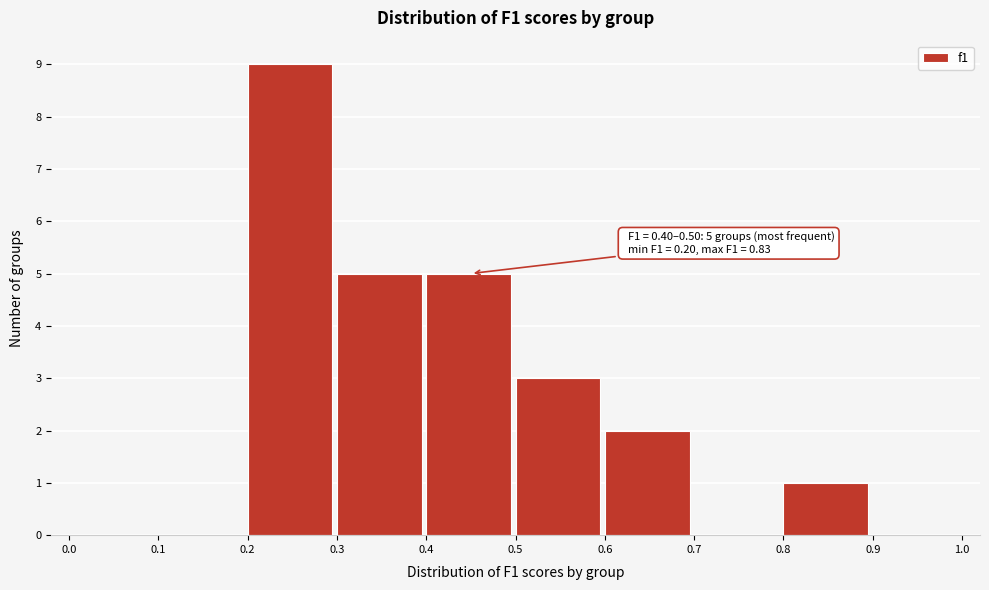

Which range on the x-axis has the tallest bar?

0.2 to 0.3